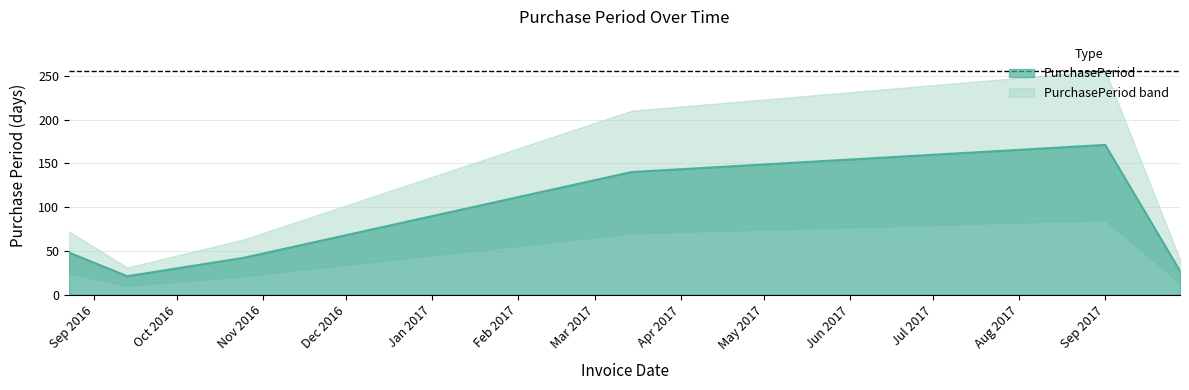

What is the sum of all values?

449